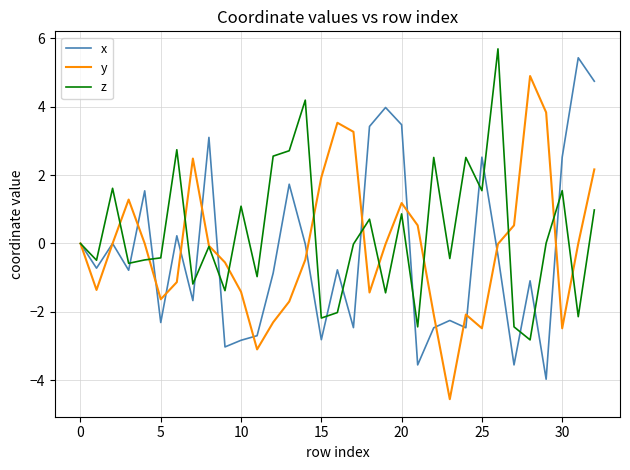

Rank the series by their average value, from highest to lowest.

z, y, x